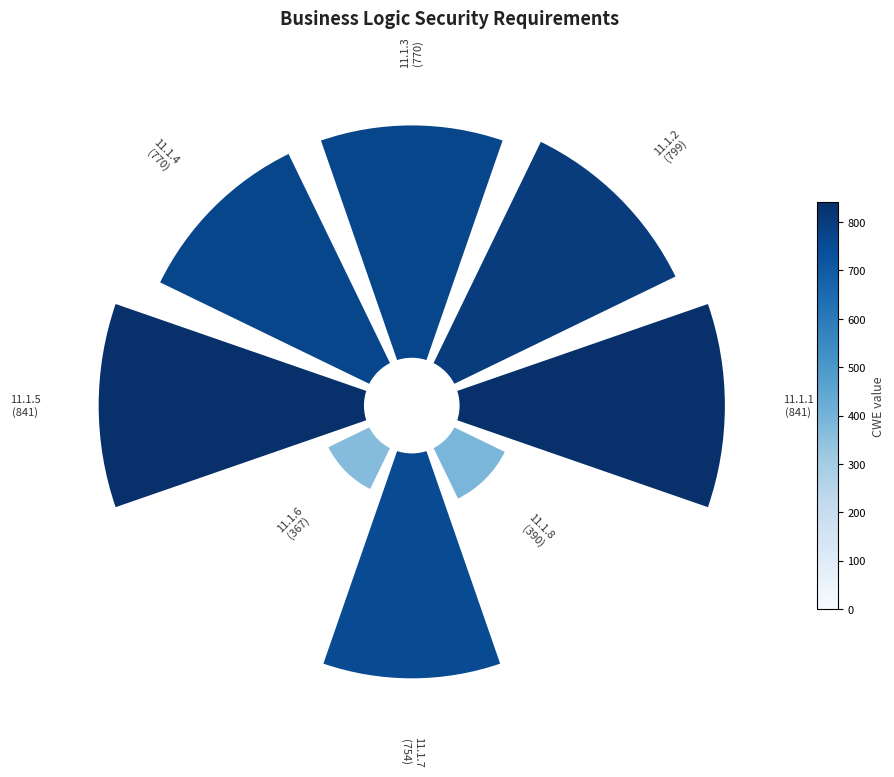

Which has a higher value, 4 or 3?

4